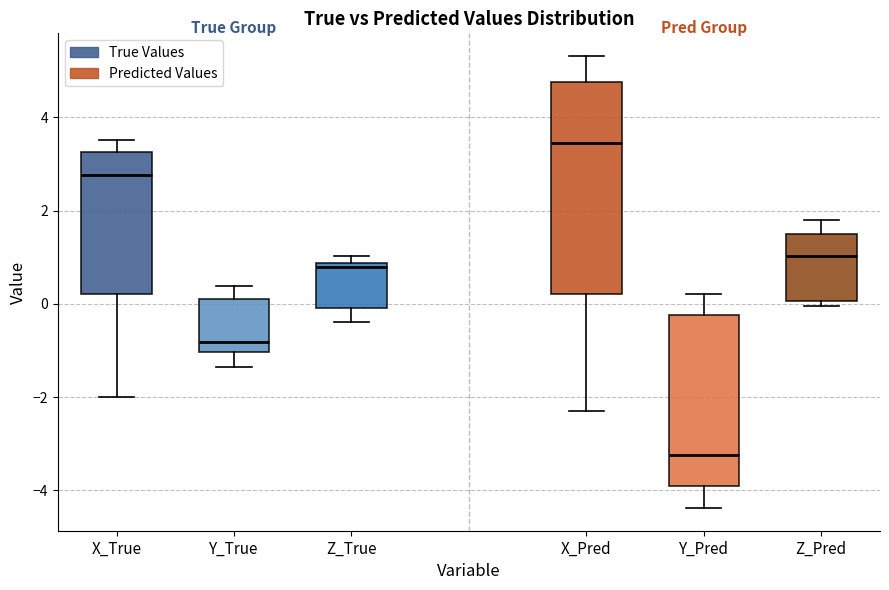

Reading left to right, read every box against the y-axis: the position of its median line, the range the box covers, and the ends of its whiskers. The values are not printed on the chart, so give them approximately, as read against the axis.

X_True: median 2.8, box 0.2 to 3.2, whiskers -2.0 to 3.6
Y_True: median -0.8, box -1.0 to 0.2, whiskers -1.4 to 0.4
Z_True: median 0.8 (just below the box's upper edge), box 0.0 to 0.8, whiskers -0.4 to 1.0
X_Pred: median 3.4, box 0.2 to 4.8, whiskers -2.4 to 5.4
Y_Pred: median -3.2, box -3.8 to -0.2, whiskers -4.4 to 0.2
Z_Pred: median 1.0, box 0.0 to 1.4, whiskers 0.0 (just below the box's lower edge) to 1.8